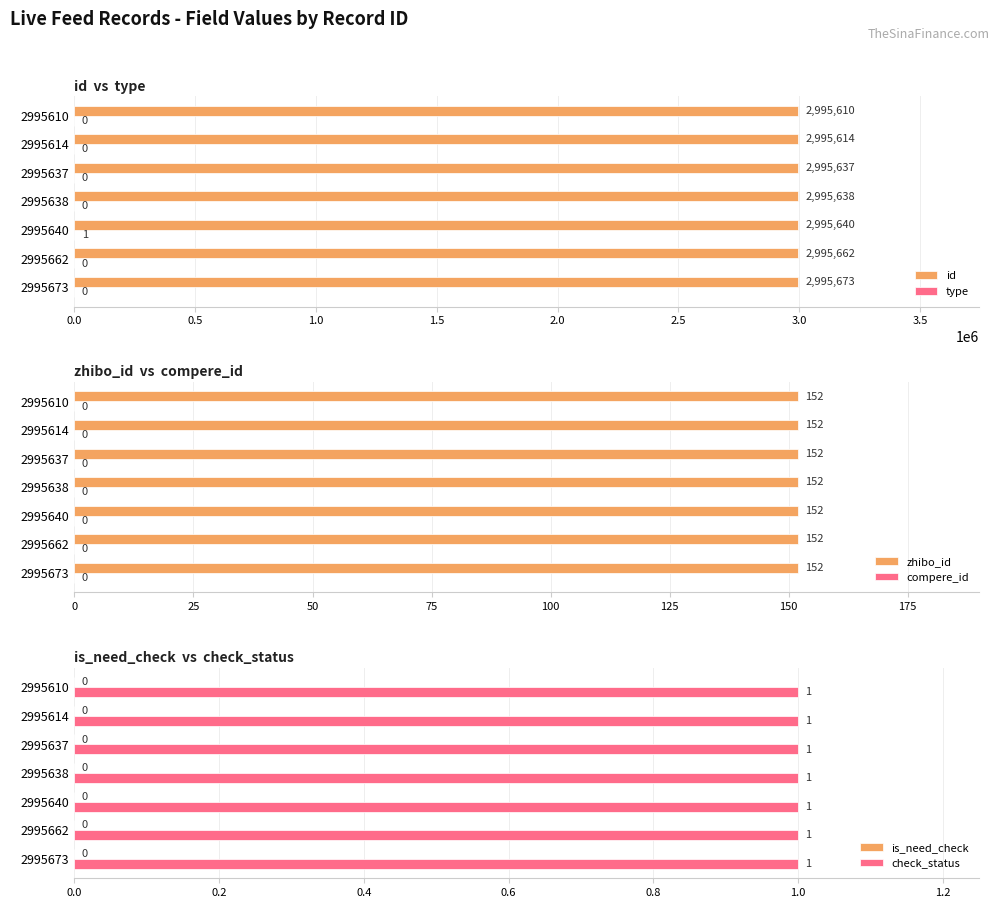

Is it true that id equals 4388213 at 2995640?

False